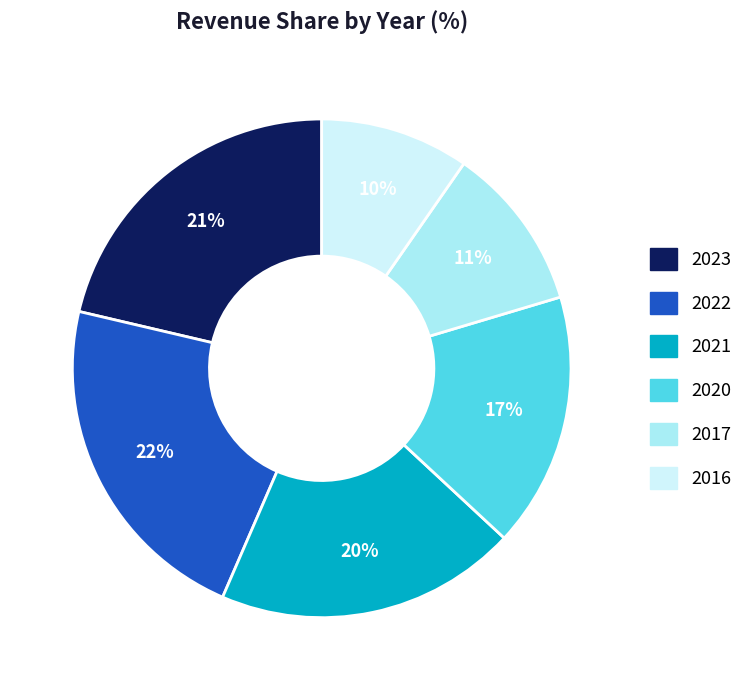

To the nearest percent, what is the average slice percentage?

17%